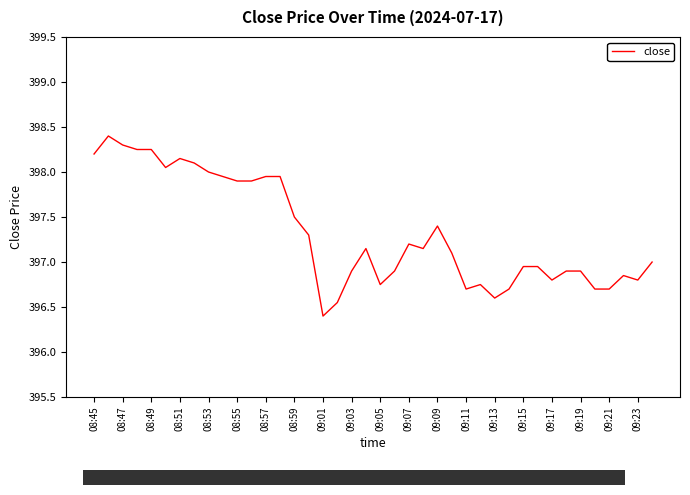

What is the greatest value displayed?

398.4